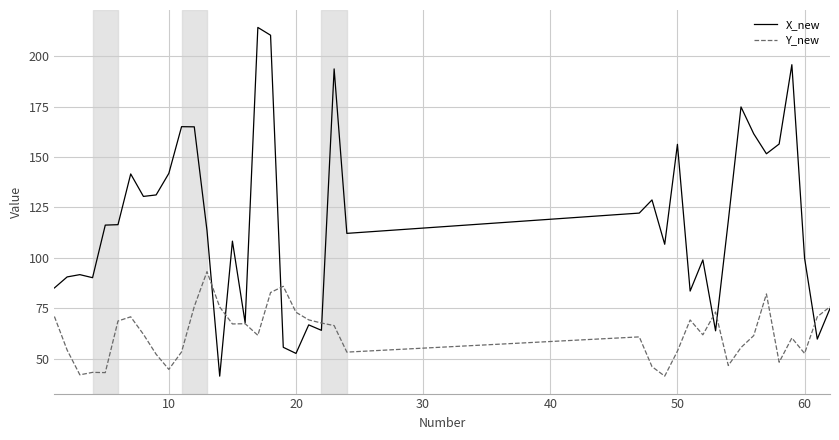

Which series has the largest range (max minus min)?

X_new